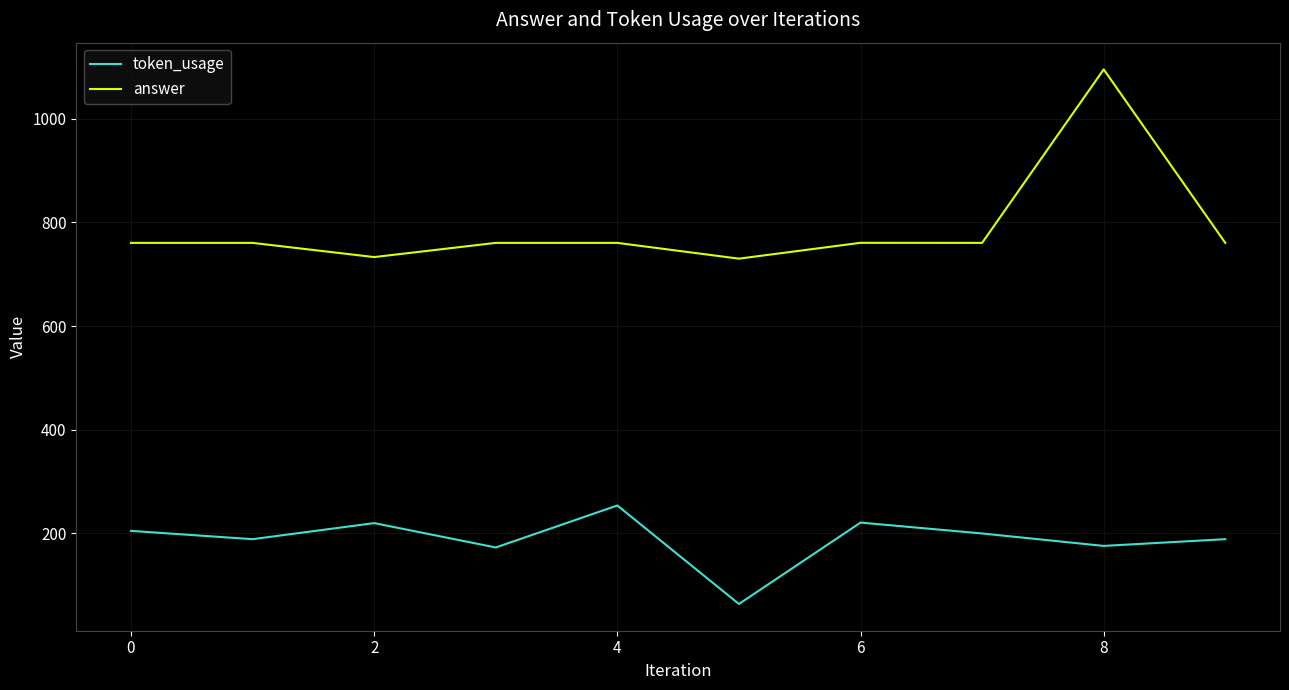

What is the sum of all token_usage values?

1891.0